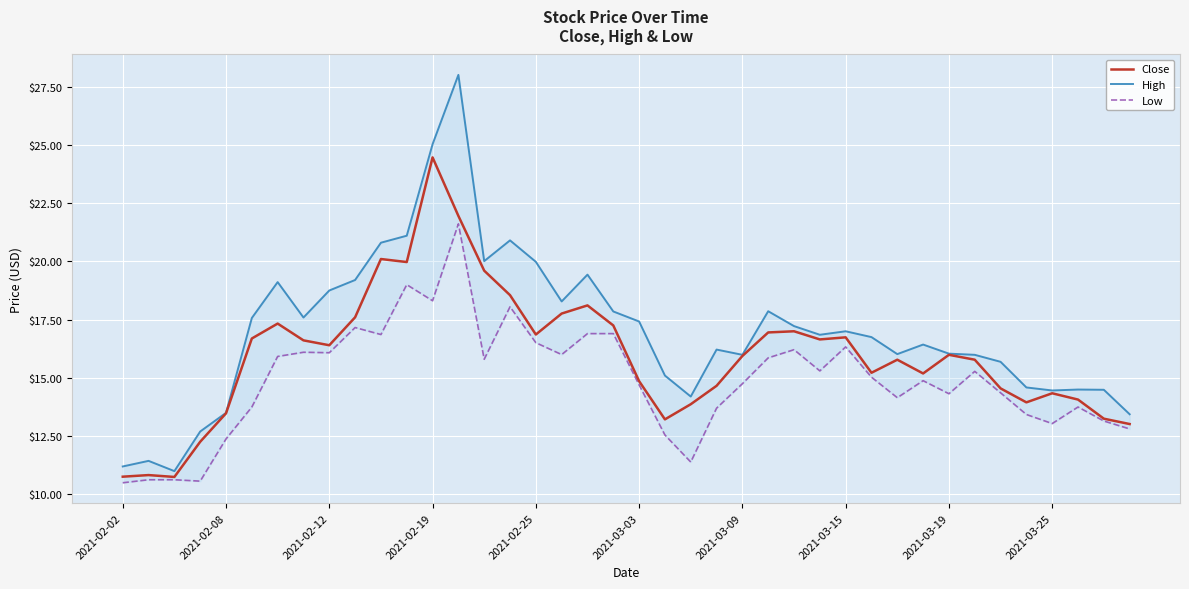

Which category has the highest value in the Close series?

2021-02-19